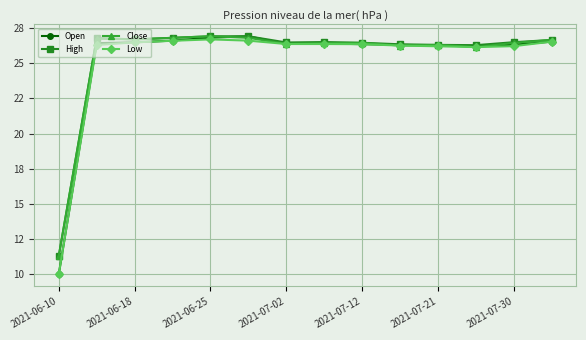

Does the chart have visible grid lines?

Yes